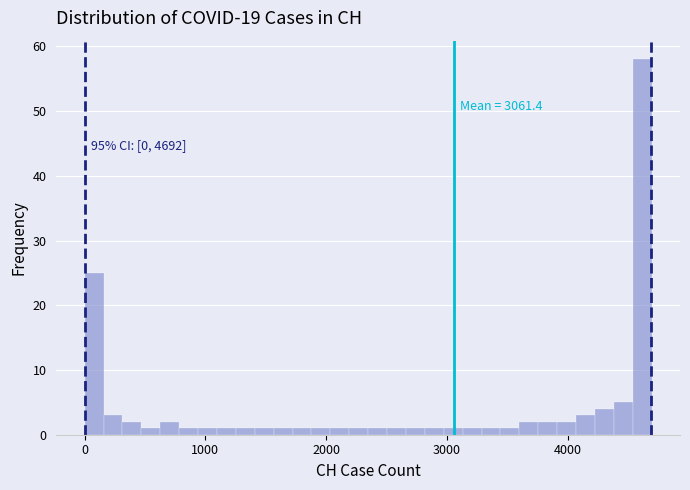

Read against the x-axis, roughly where is the centre of the tallest bar?

4600